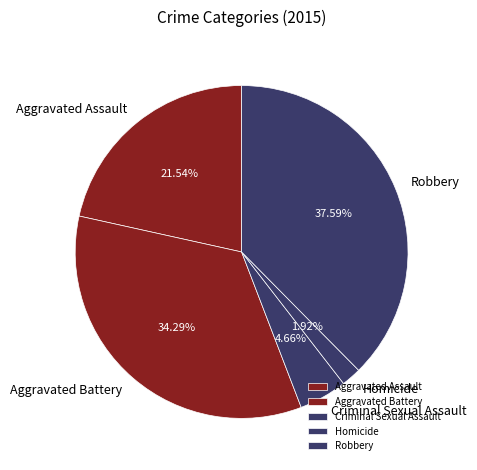

Is there any slice that represents more than half of the pie?

No